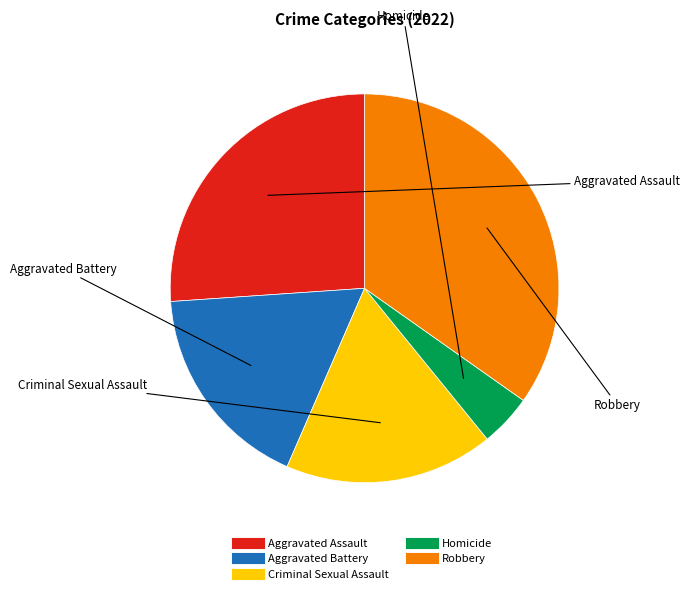

Is Homicide the majority of the pie?

No